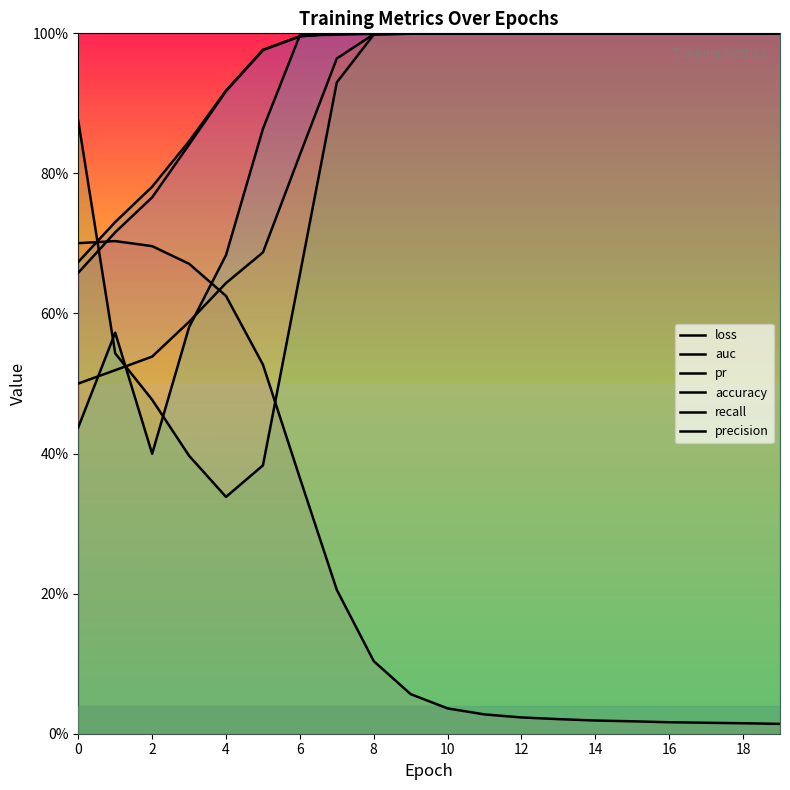

At how many categories does at least one series exceed 0?

20